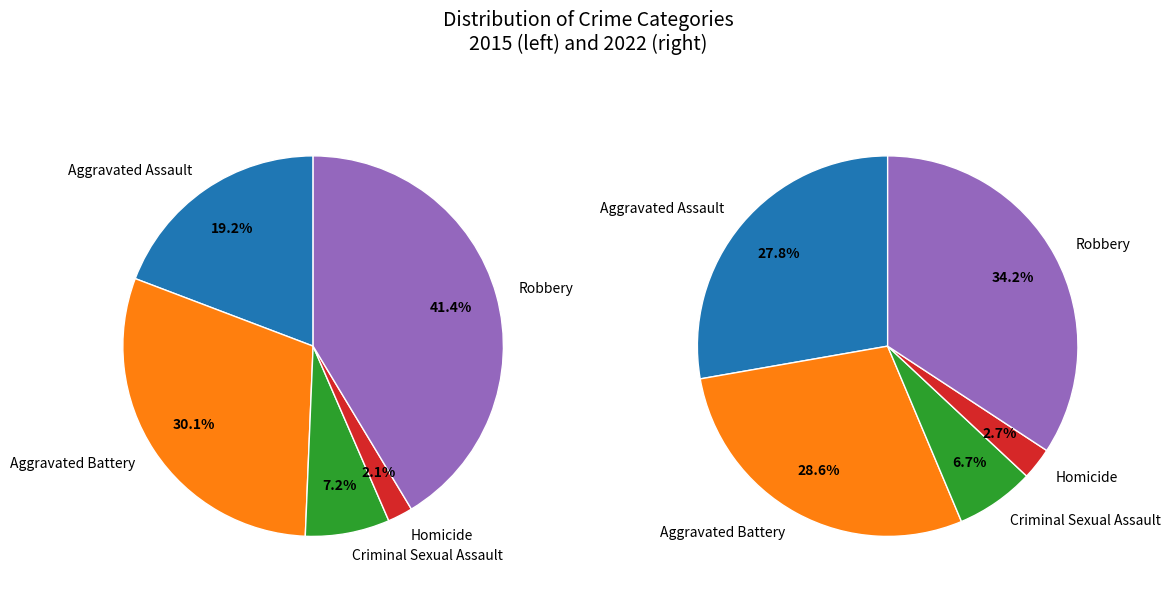

How many segments does this pie chart have?

5